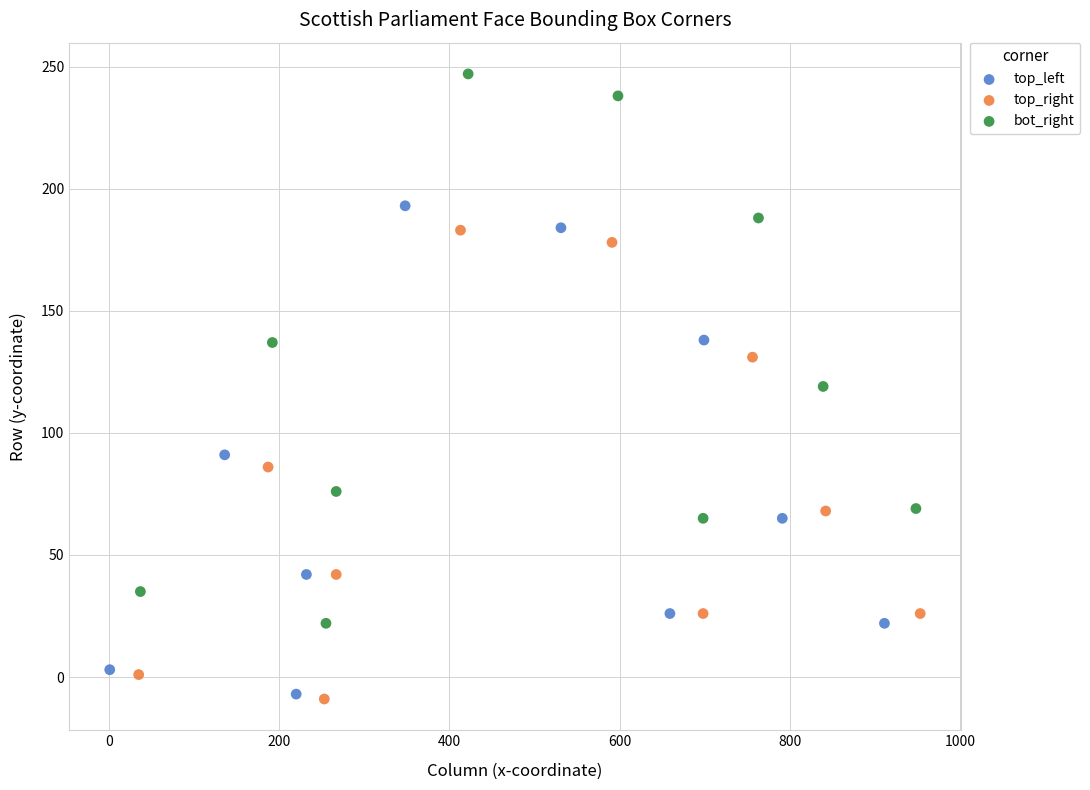

What are all the series names shown in the legend?

top_left, top_right, bot_right